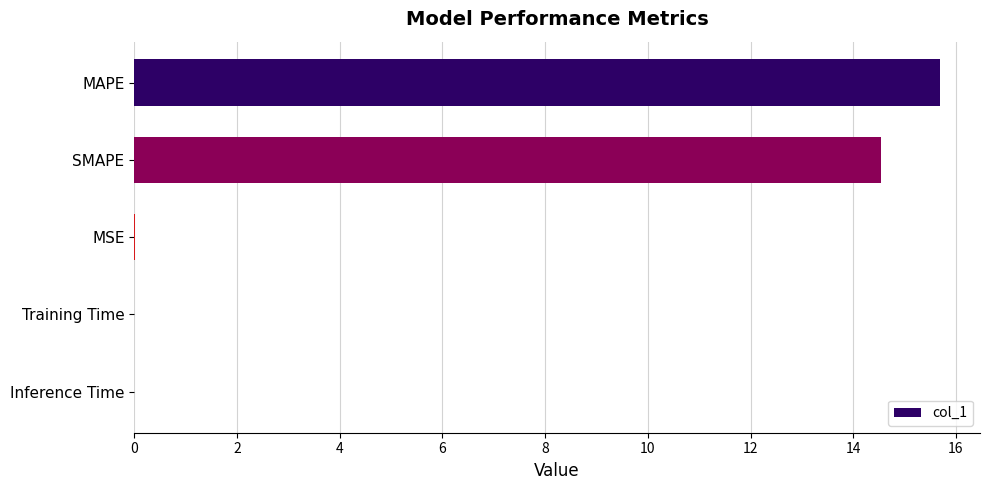

What is the sum of all values?

30.2